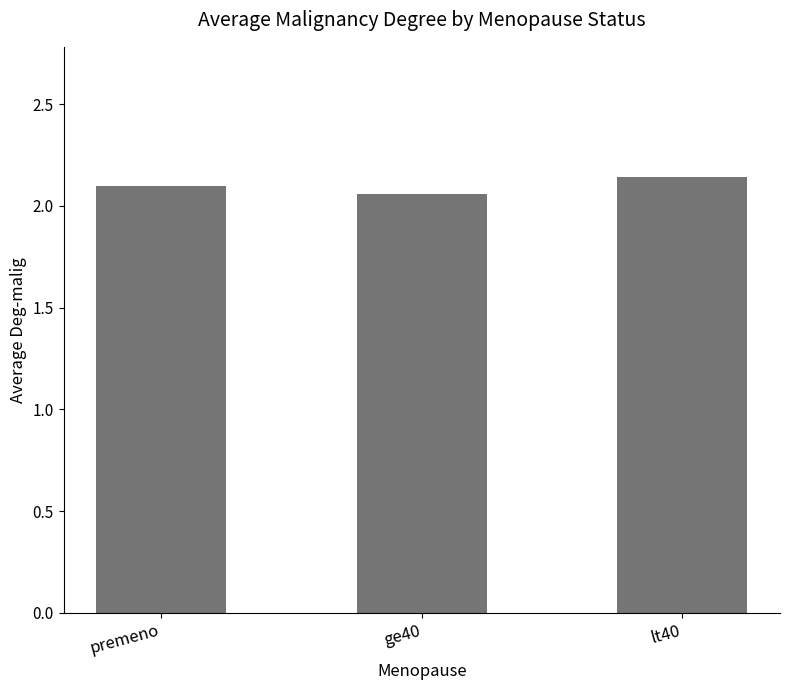

What is the sum of all values?

6.3